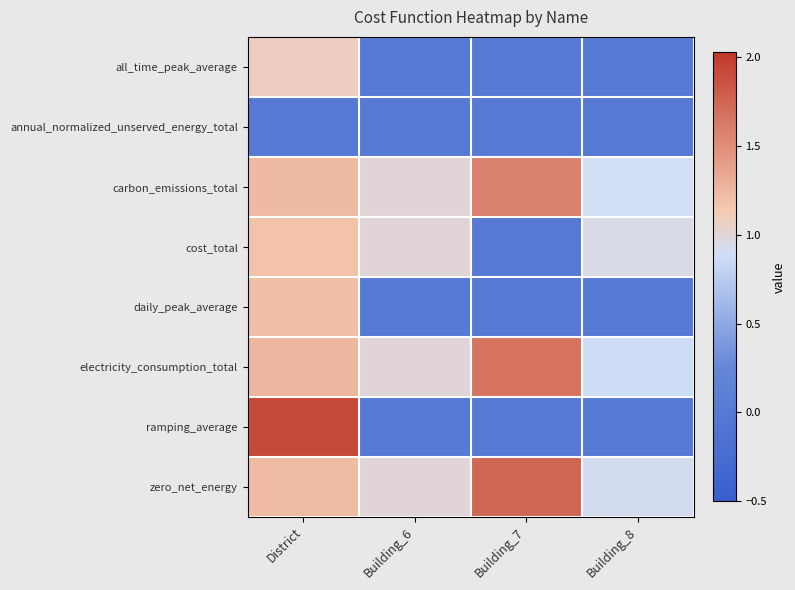

Rank the series at Building_8 from highest to lowest value.

cost_total, zero_net_energy, carbon_emissions_total, electricity_consumption_total, all_time_peak_average, annual_normalized_unserved_energy_total, daily_peak_average, ramping_average